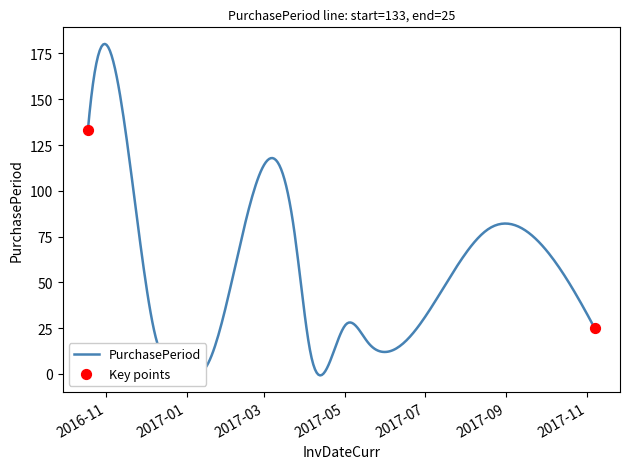

What is the difference between the maximum and minimum values?

181.0